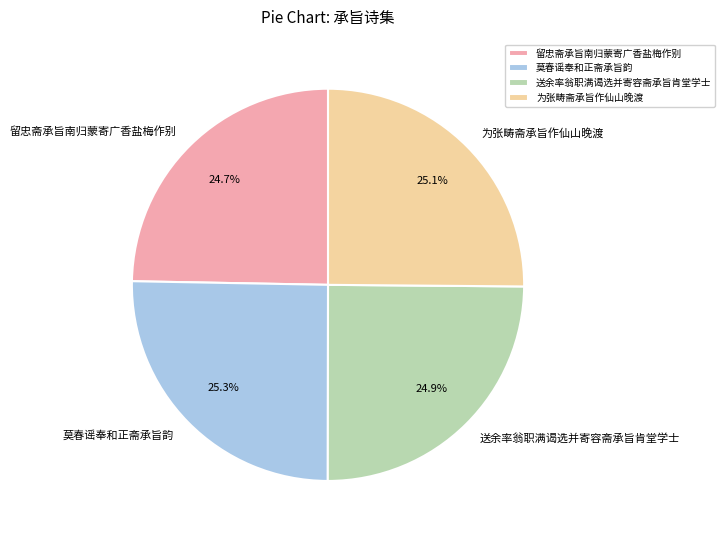

Approximately how many times larger is the value at 送余率翁职满谒选并寄容斋承旨肯堂学士 compared to 留忠斋承旨南归蒙寄广香盐梅作别?

1.0